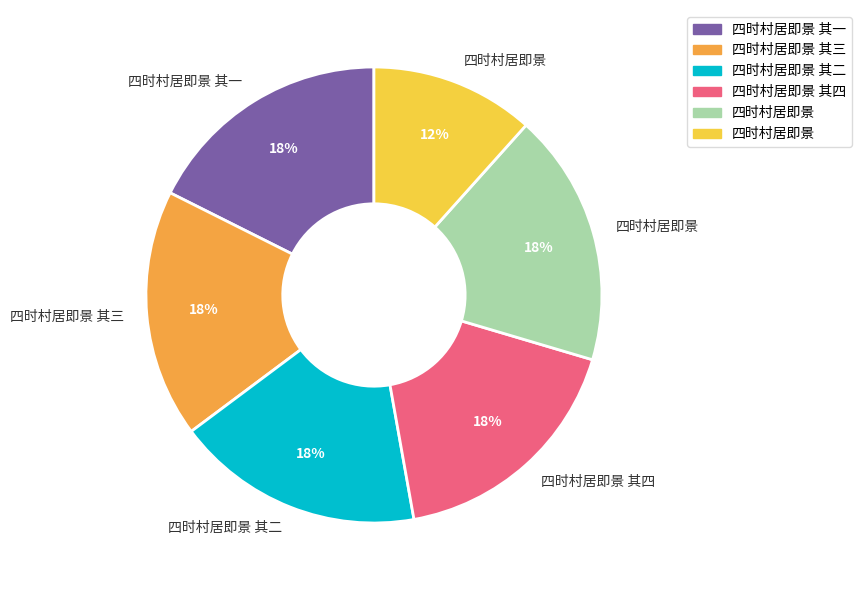

To the nearest percent, what is the average slice percentage?

17%